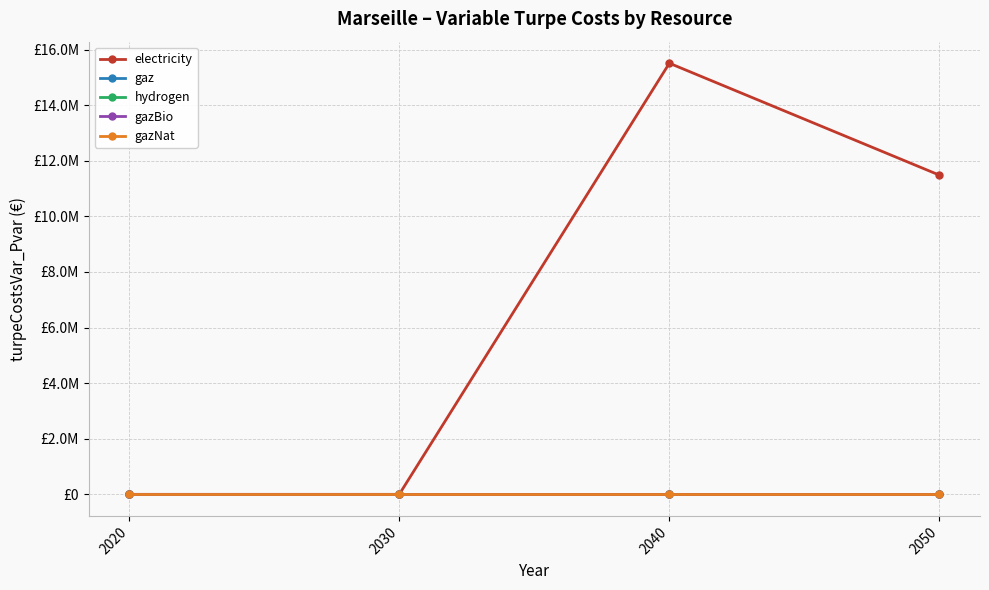

Is this an area chart (filled region under the line)?

No